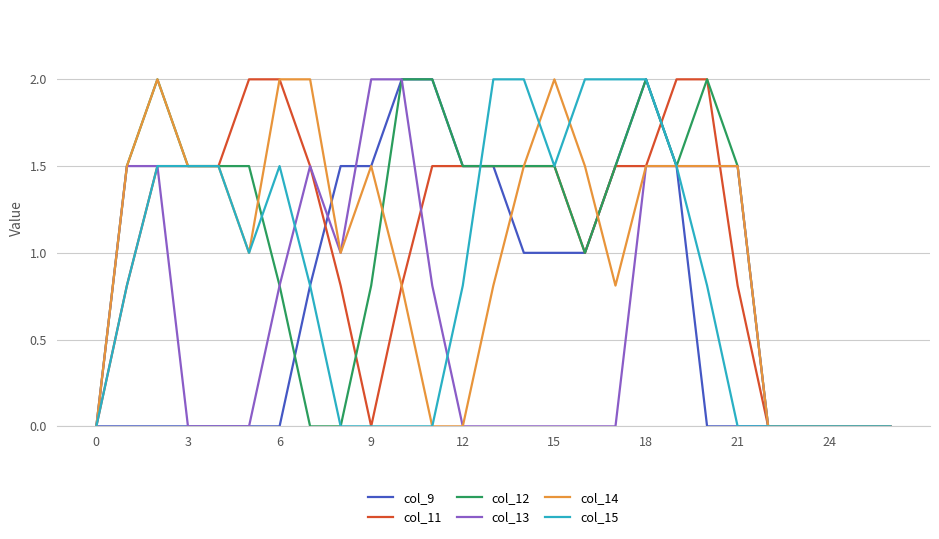

What are all the series names shown in the legend?

col_9, col_11, col_12, col_13, col_14, col_15